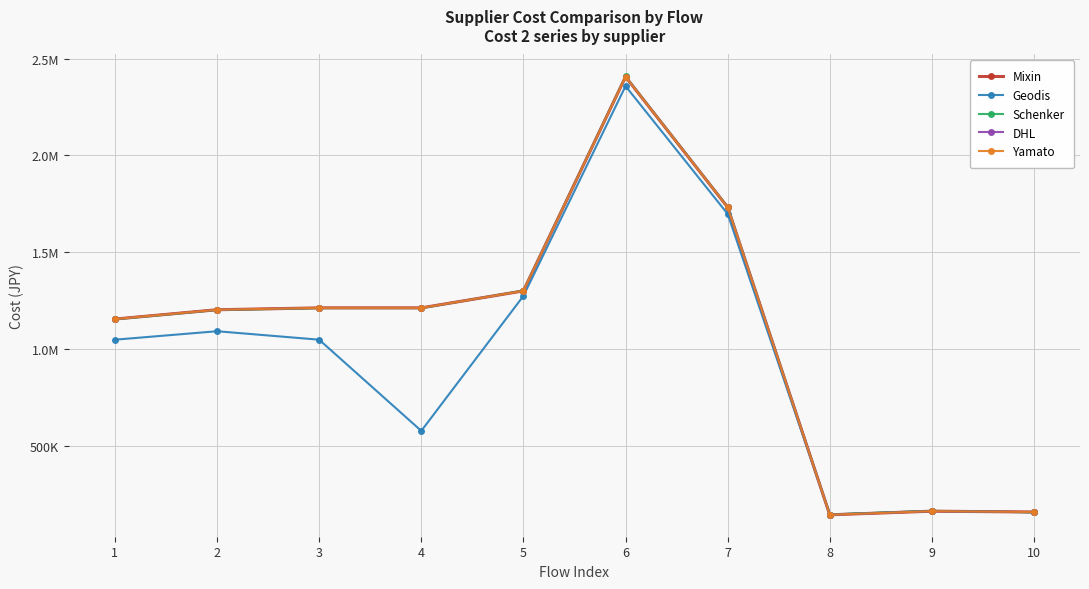

How many series are shown in this chart?

5